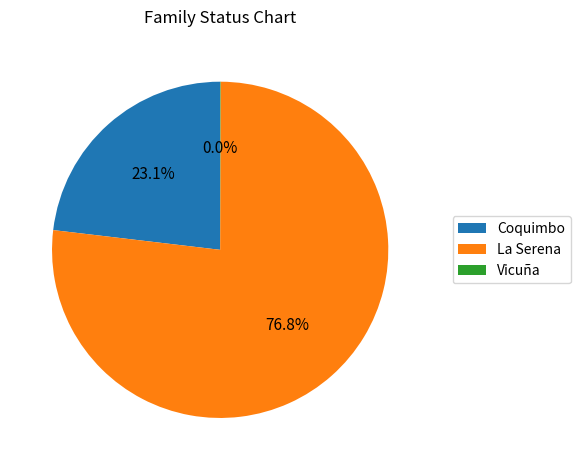

What is the majority slice?

La Serena